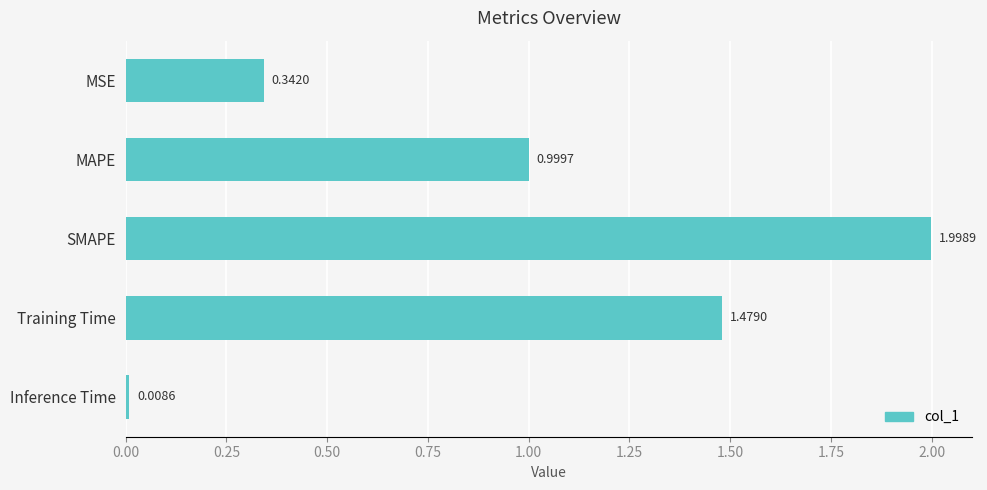

Which category has the lowest value across all series?

Inference Time